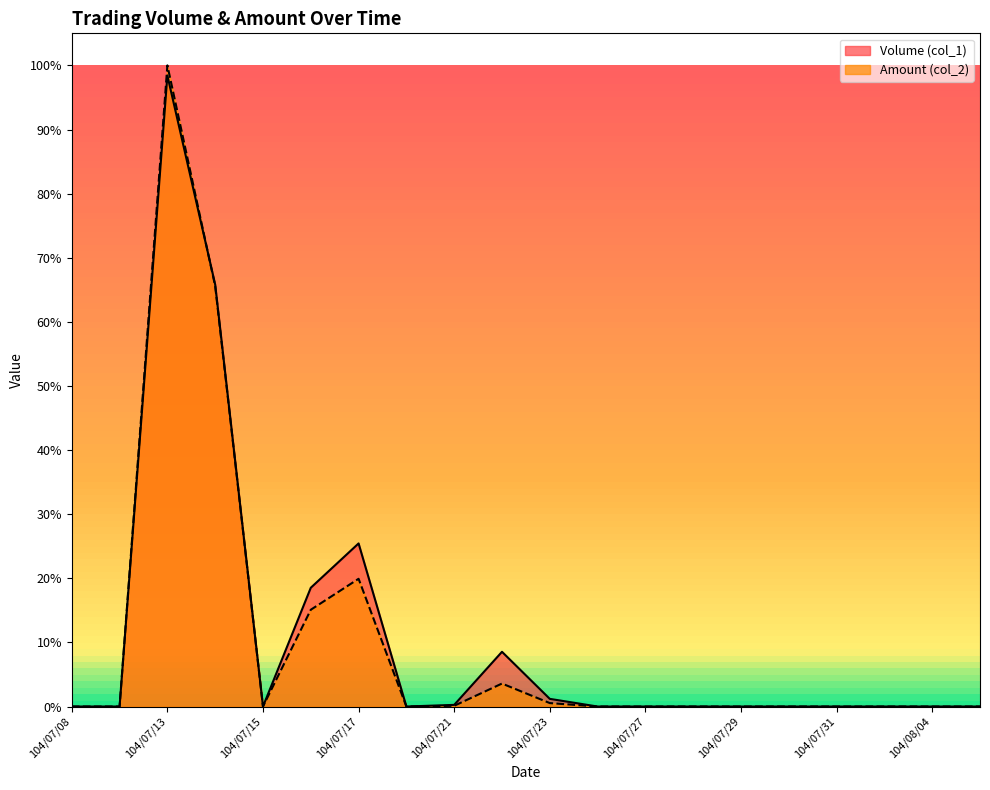

What is the difference between the highest and lowest values at 104/07/23?

0.7